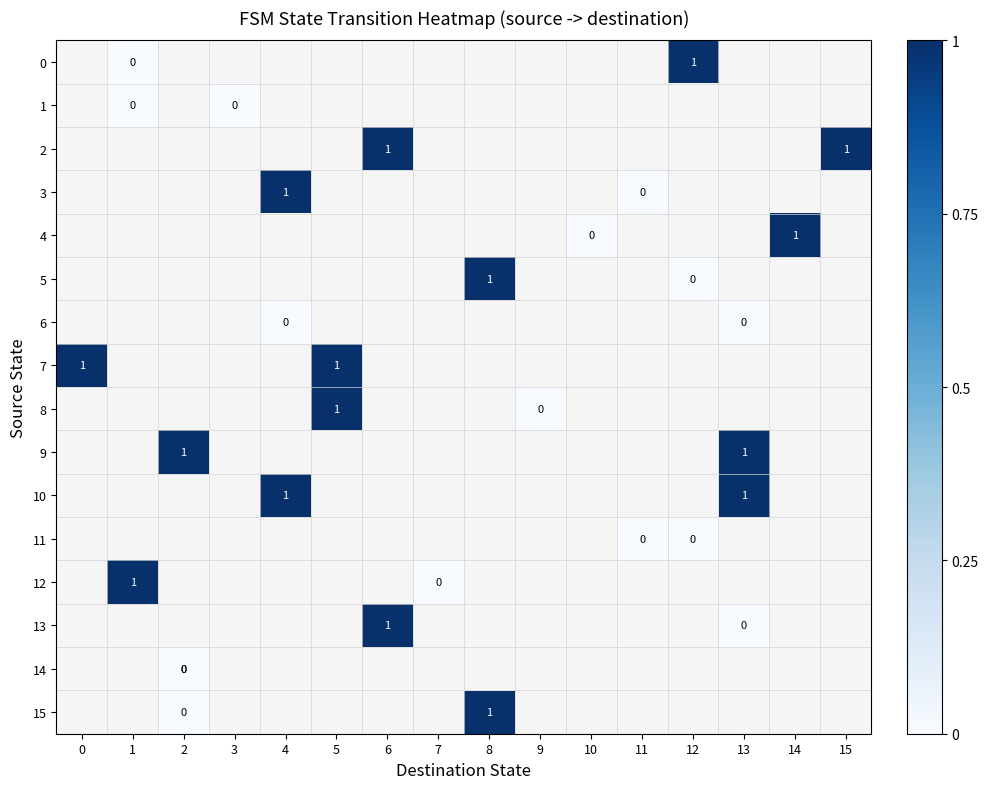

List the series in order of their peak value, lowest first.

1, 6, 11, 14, 0, 2, 3, 4, 5, 7, 8, 9, 10, 12, 13, 15